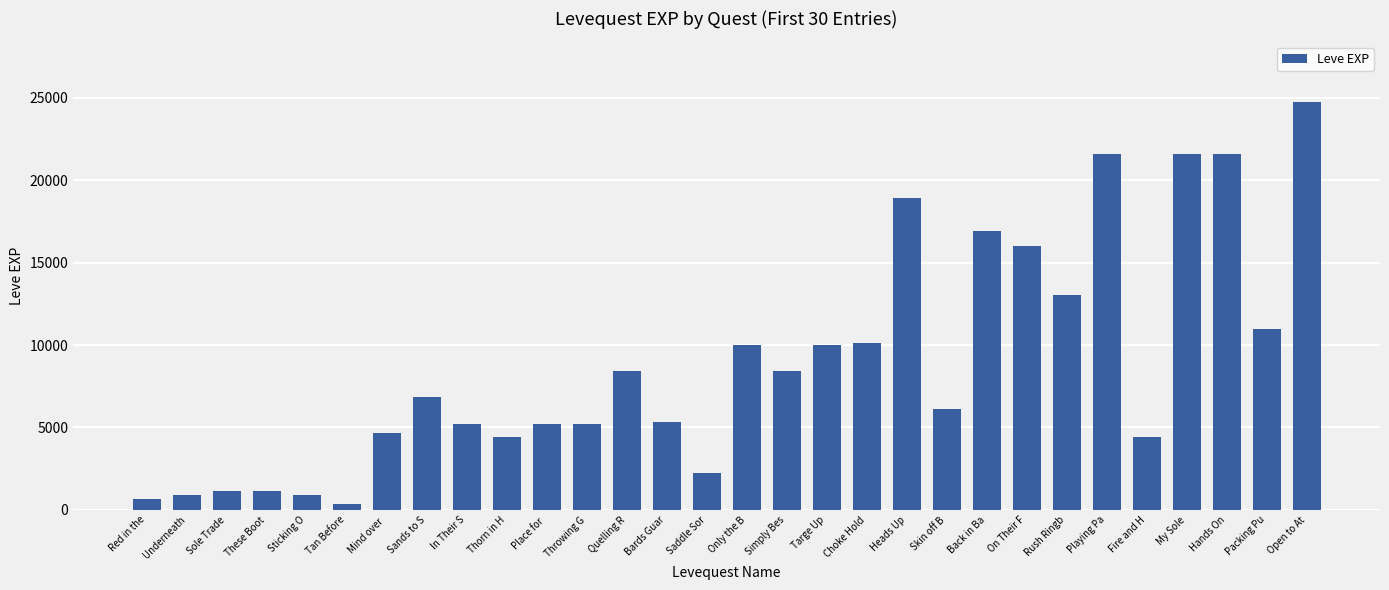

What is the value of the 9th bar from the left?

5220